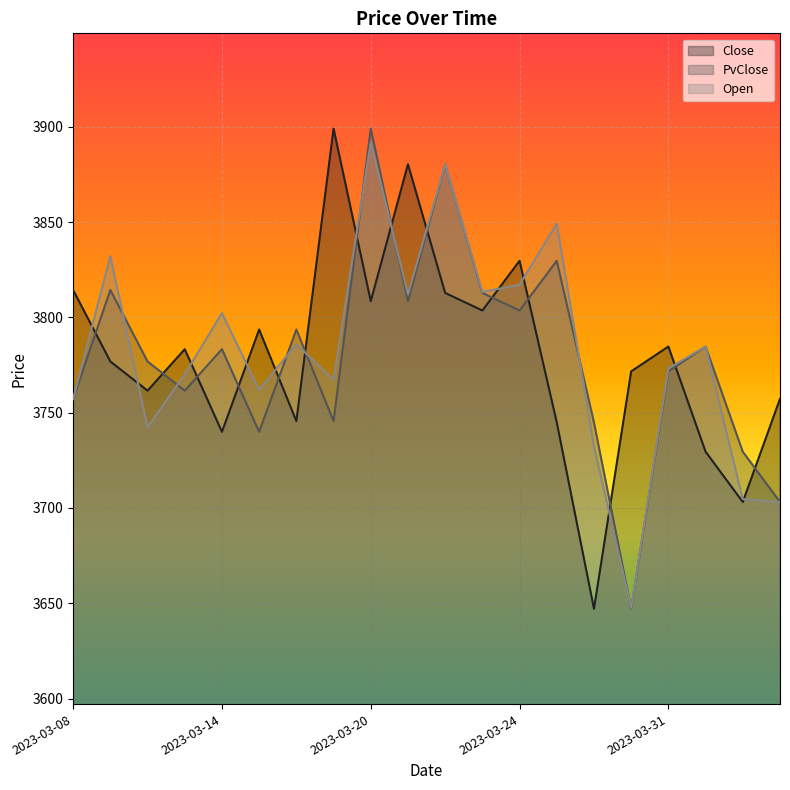

What is the value of the Close point at the 9th from the left?

3808.5